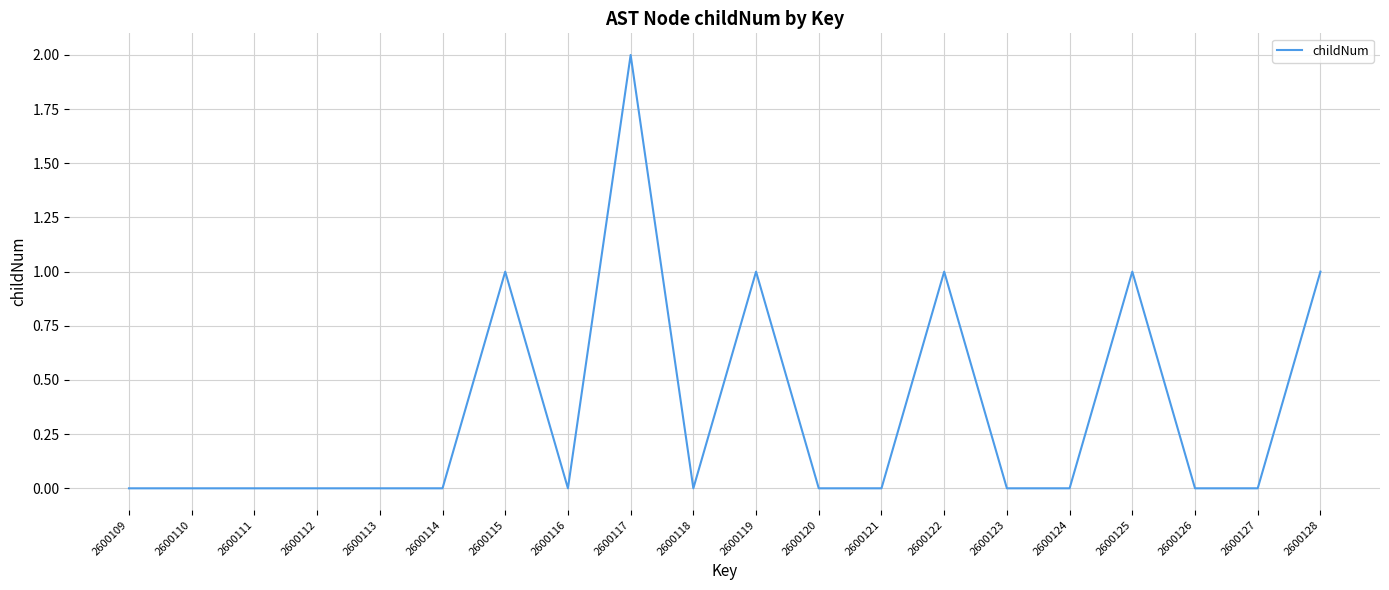

Reading right to left, extract all data points from this chart.

1	0	0	1	0	0	1	0	0	1	0	2	0	1	0	0	0	0	0	0